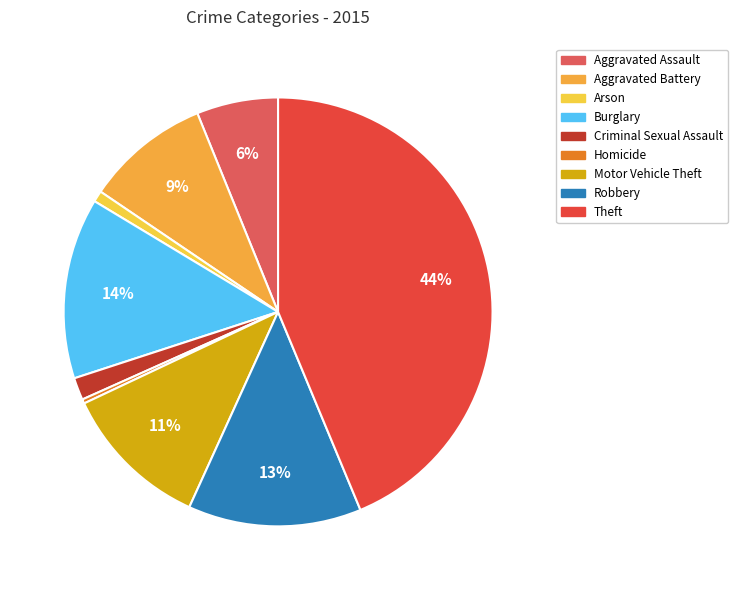

How many slices are in this pie chart?

9